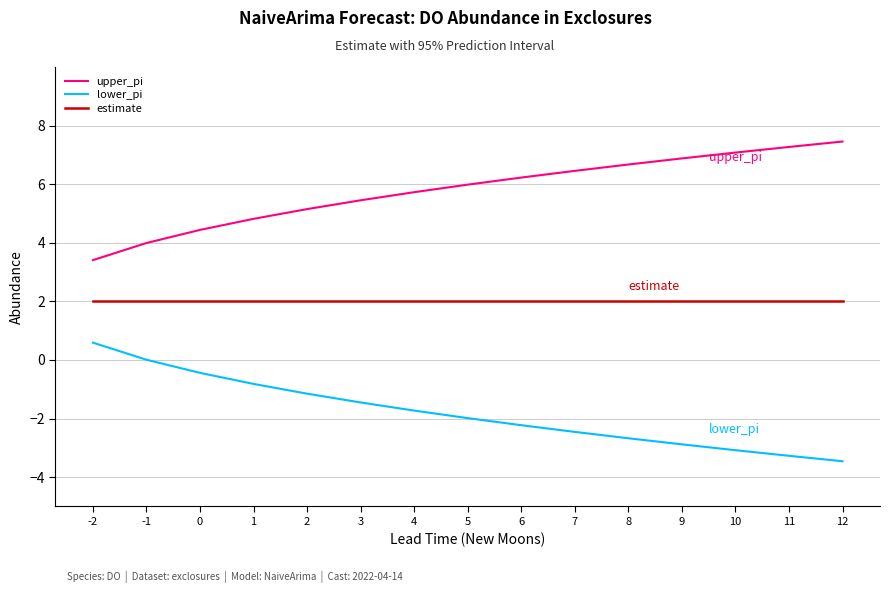

What value does the lower_pi series have at 1?

-0.8